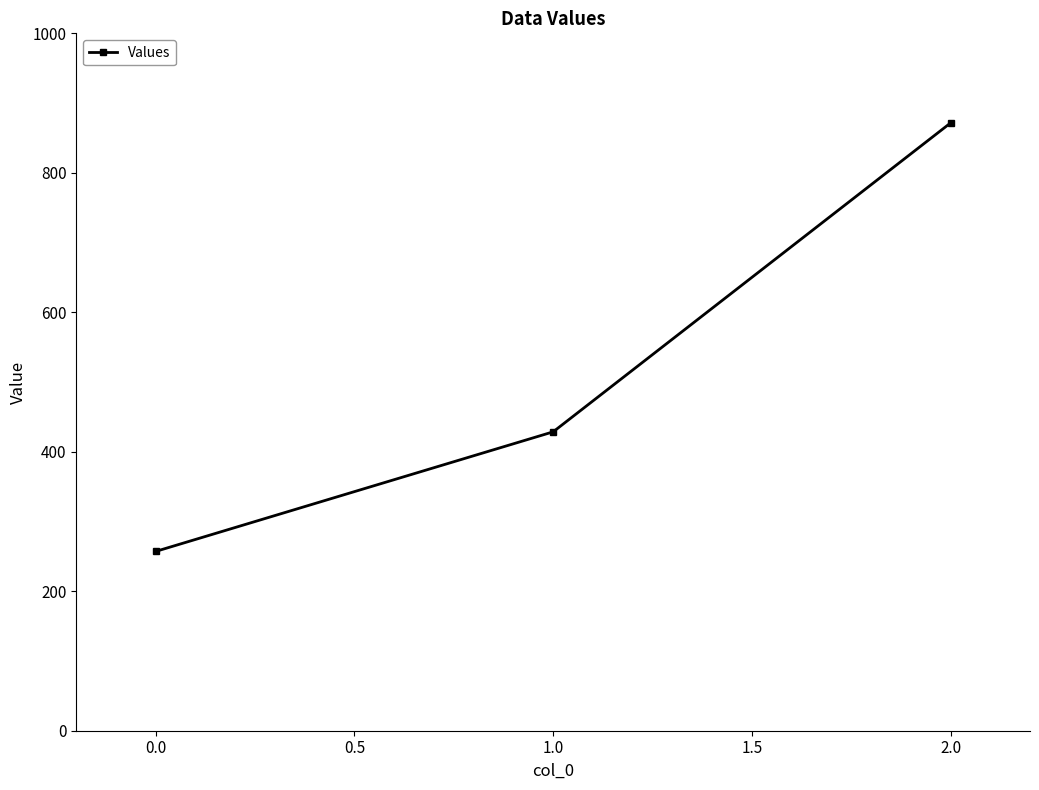

What is the approximate value at 0.0?

257.1